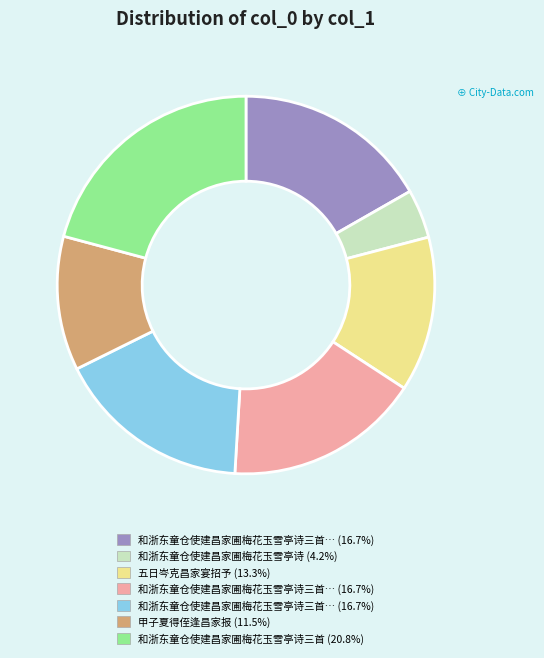

Is there any slice that represents more than half of the pie?

No